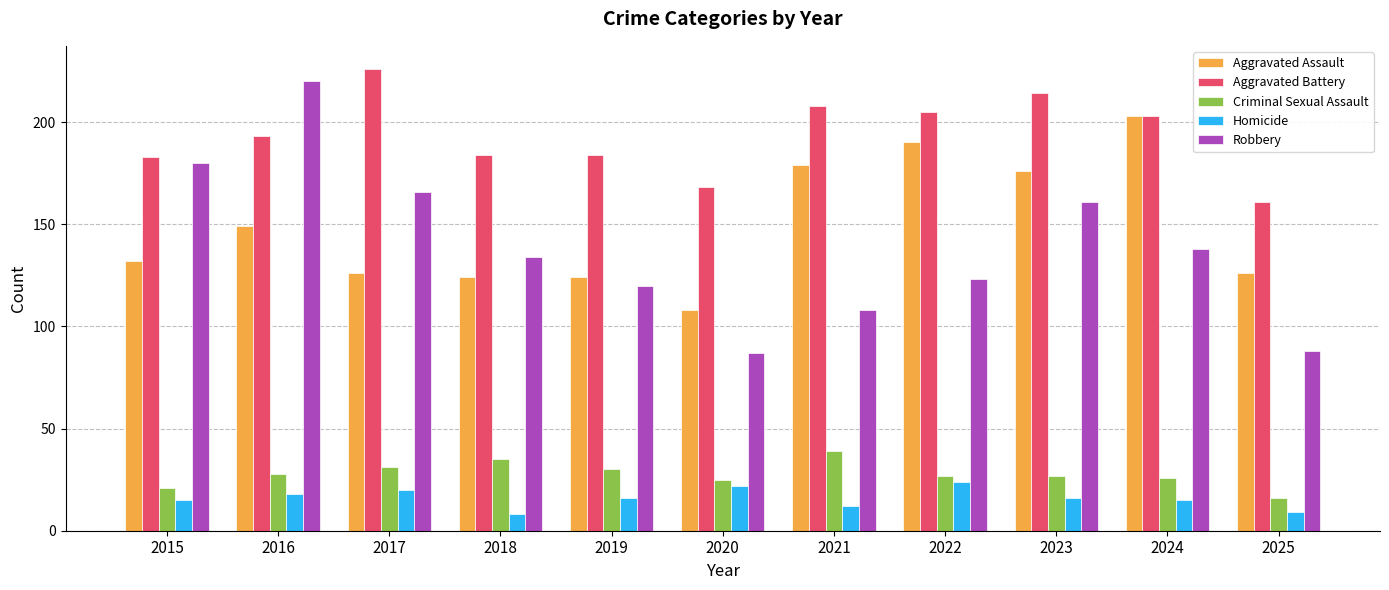

Reading left to right, what are all the values shown in this chart?

Aggravated Assault: 2015=132	2016=149	2017=126	2018=124	2019=124	2020=108	2021=179	2022=190	2023=176	2024=203	2025=126
Aggravated Battery: 2015=183	2016=193	2017=226	2018=184	2019=184	2020=168	2021=208	2022=205	2023=214	2024=203	2025=161
Criminal Sexual Assault: 2015=21	2016=28	2017=31	2018=35	2019=30	2020=25	2021=39	2022=27	2023=27	2024=26	2025=16
Homicide: 2015=15	2016=18	2017=20	2018=8	2019=16	2020=22	2021=12	2022=24	2023=16	2024=15	2025=9
Robbery: 2015=180	2016=220	2017=166	2018=134	2019=120	2020=87	2021=108	2022=123	2023=161	2024=138	2025=88